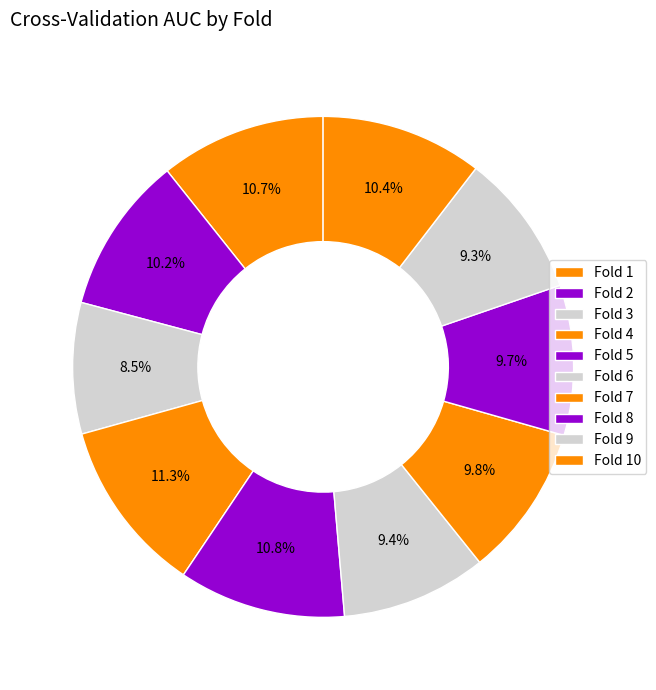

Combined, do Fold 2 and Fold 6 account for over 50%?

No